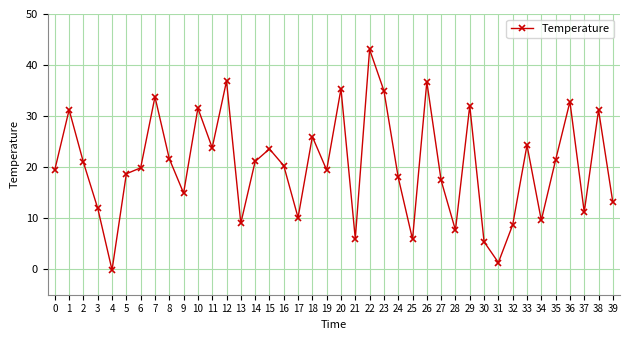

True or false: the data has more than 2 interior local peaks.

True